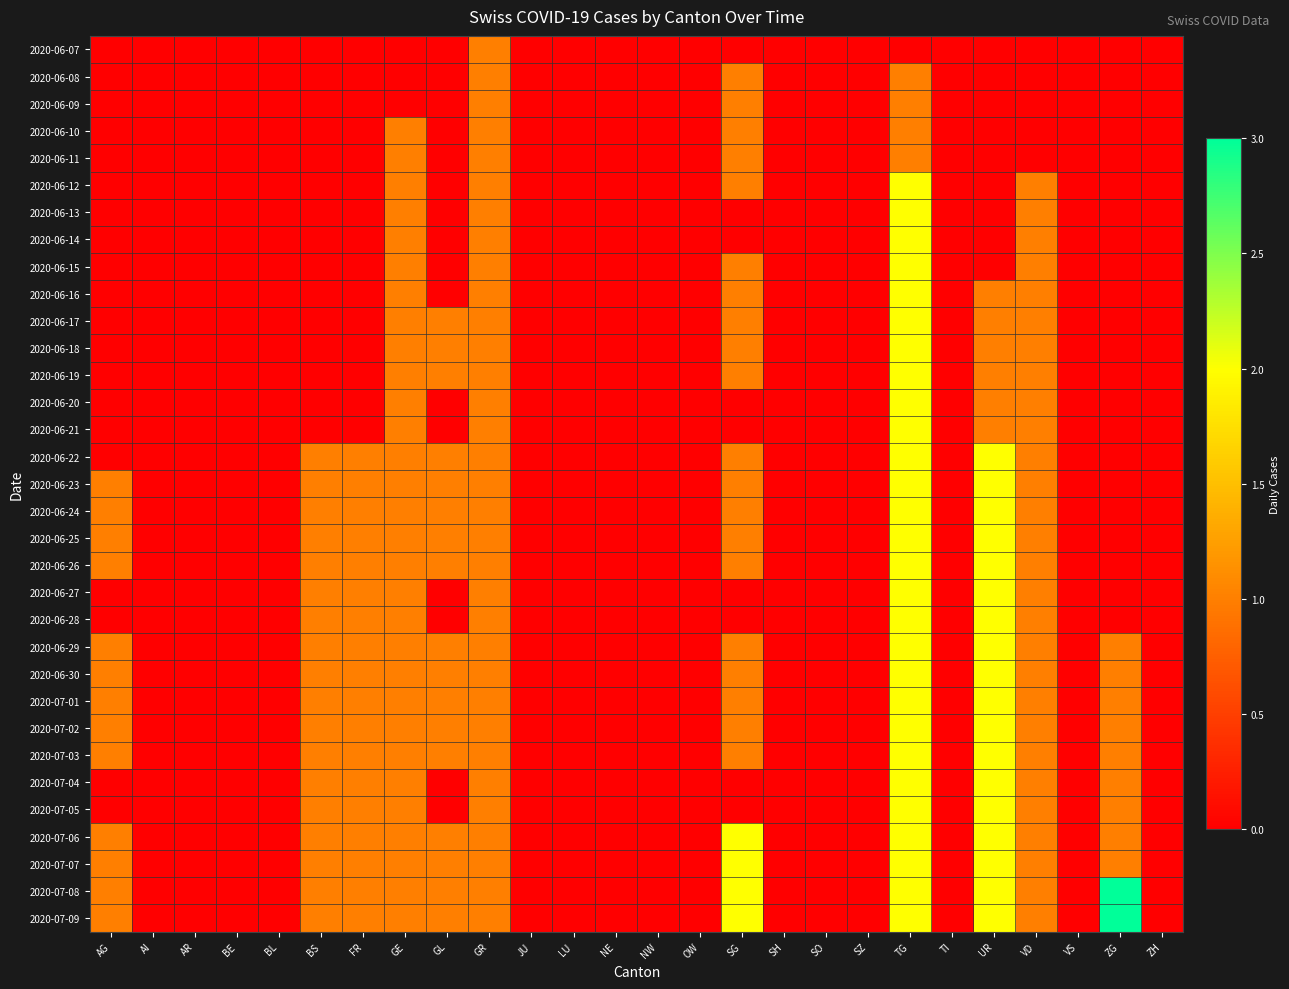

Which series has the widest spread of values?

2020-07-08